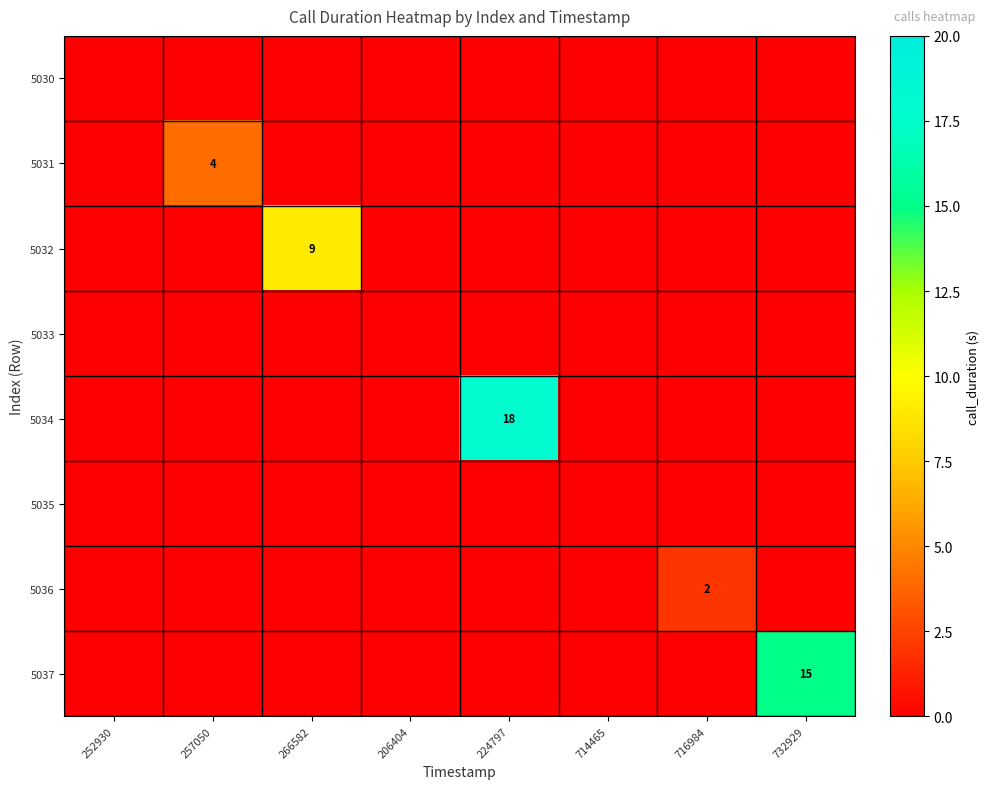

Is it true that 5032 equals 13 at 266582?

False